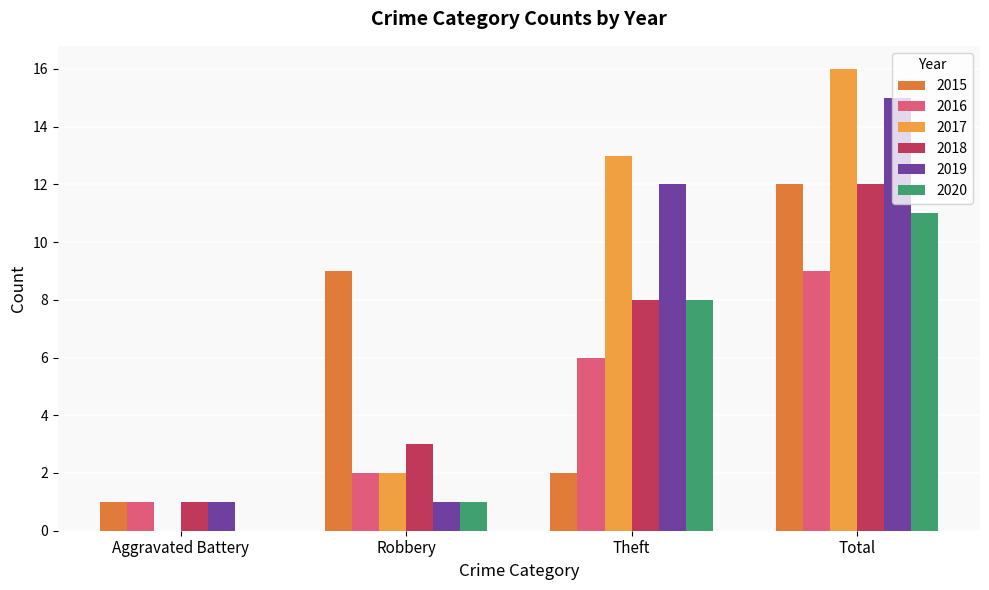

What are all the series names shown in the legend?

2015, 2016, 2017, 2018, 2019, 2020